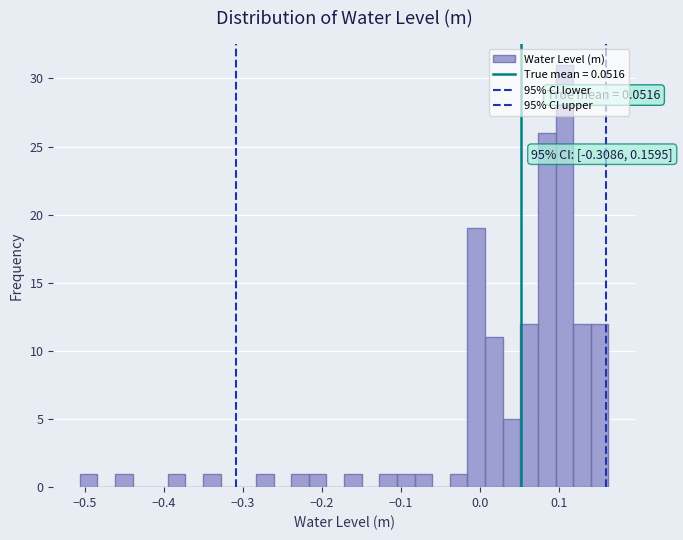

Around what value on the x-axis is the tallest bar? Give the approximate position of its centre, as read against the axis.

0.11